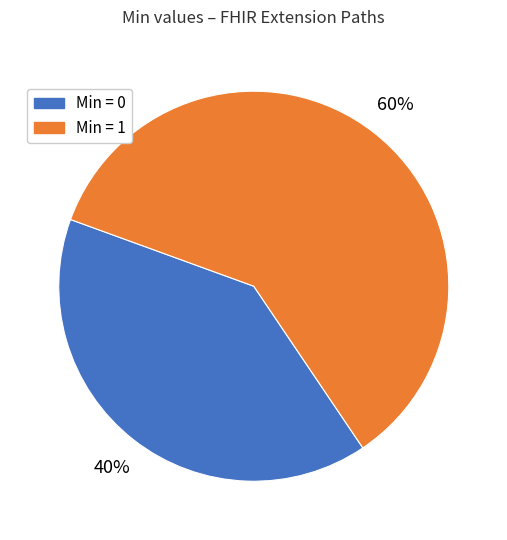

To the nearest percent, what is the difference between the largest and smallest slice percentages?

20%